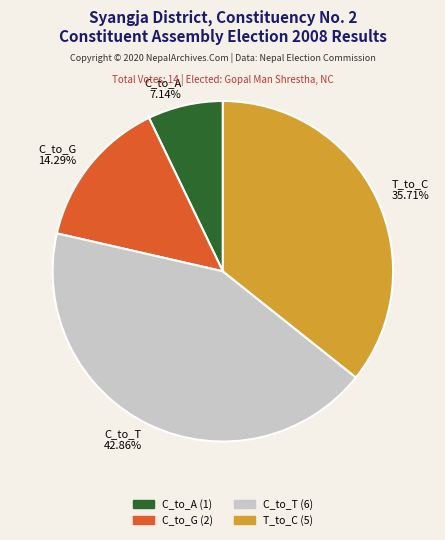

Is C_to_A the majority of the pie?

No